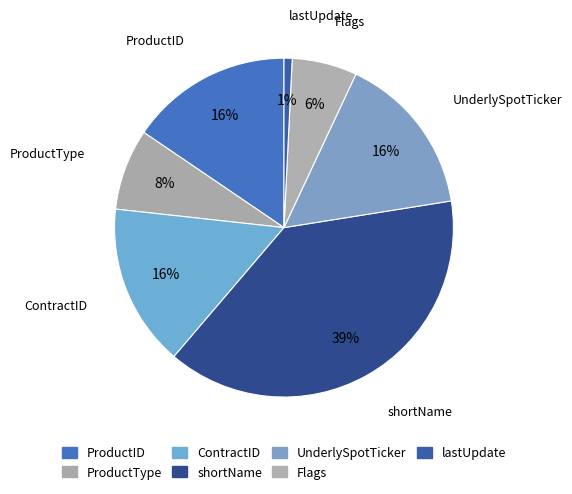

How many slices are in this pie chart?

7